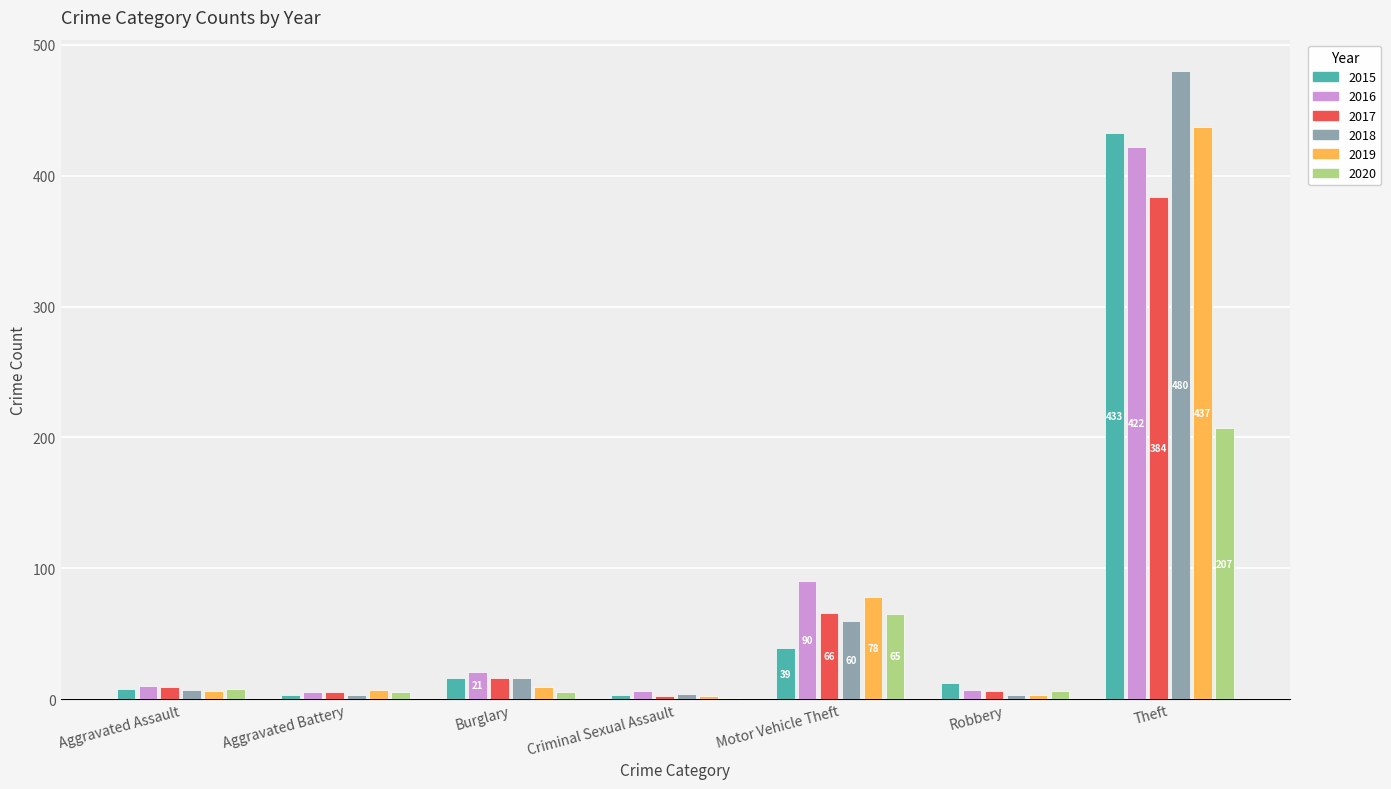

What is the sum of all 2020 values?

297